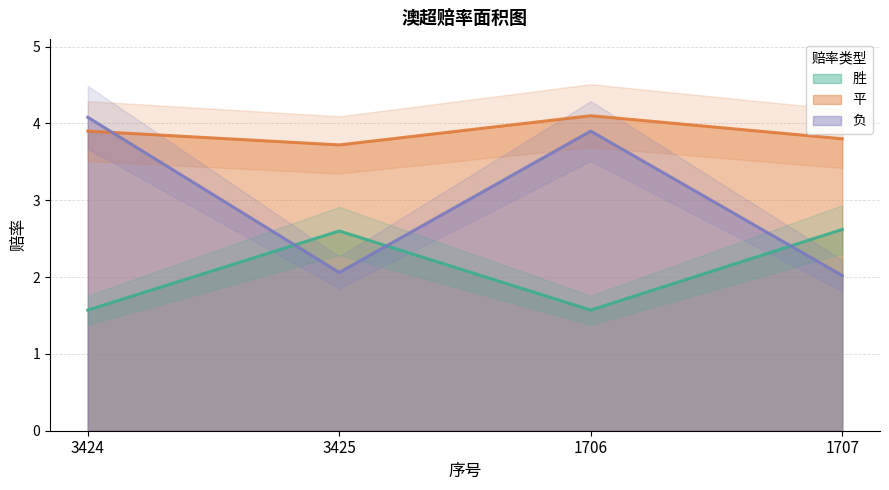

True or false: 平 and 胜 cross at least once.

False